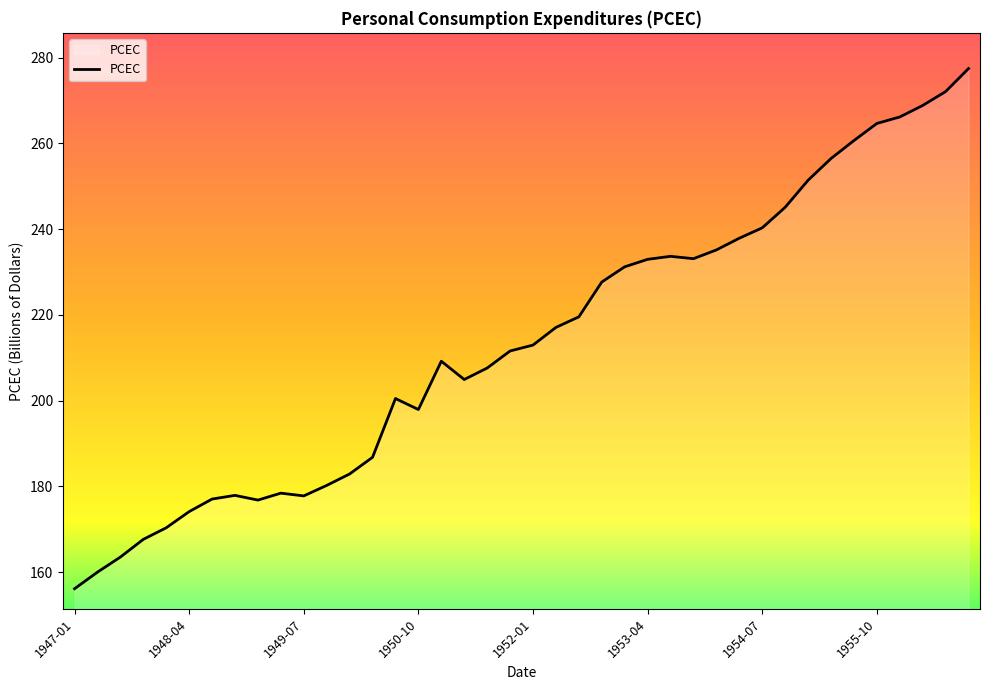

What is the greatest value displayed?

277.4